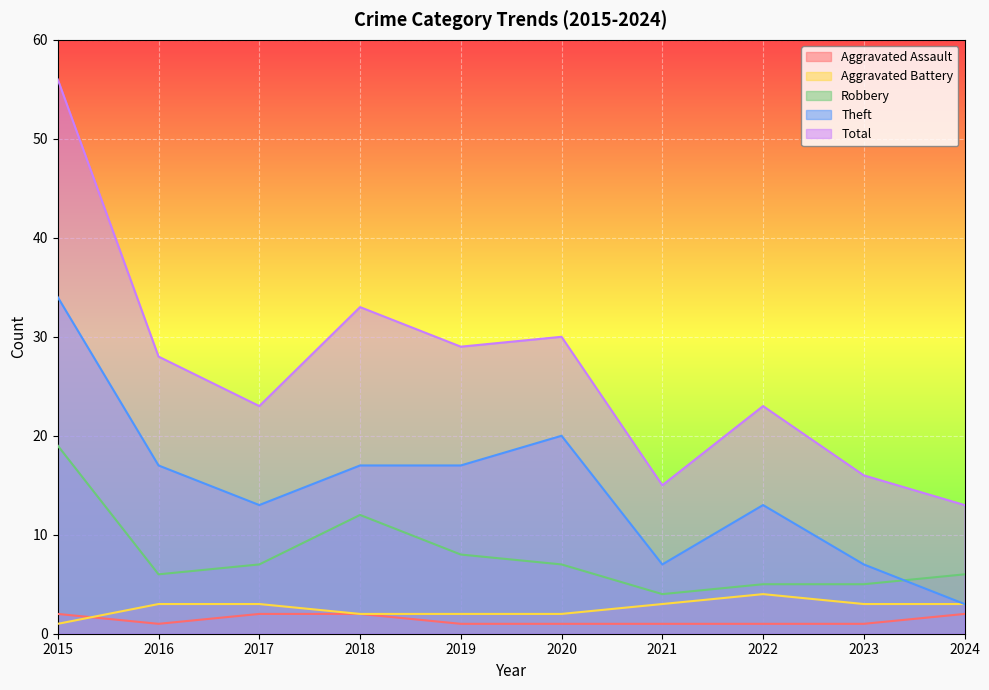

True or false: Robbery and Aggravated Assault cross at least once.

False